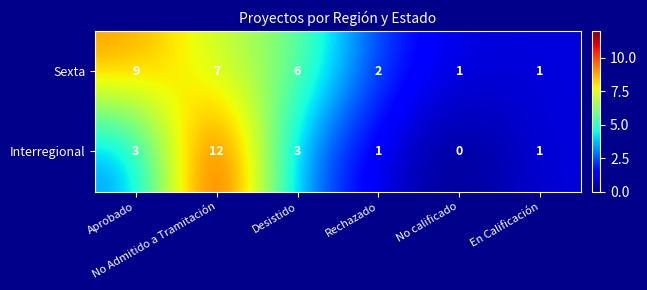

How many data points in Sexta are less than 6?

3